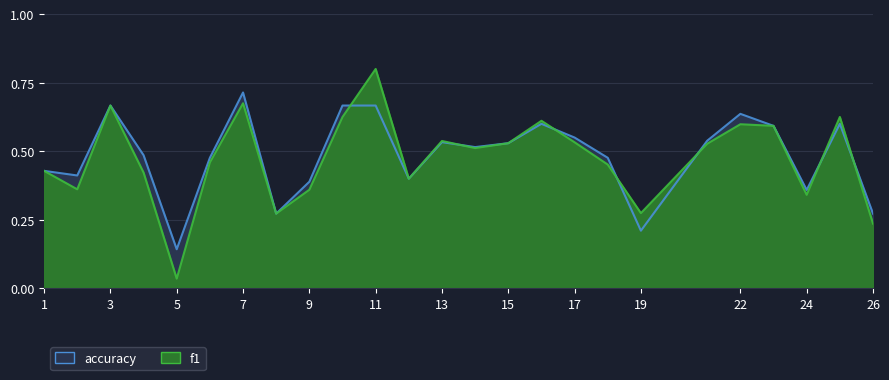

What is the difference between the accuracy values at 6 and 3?

0.2